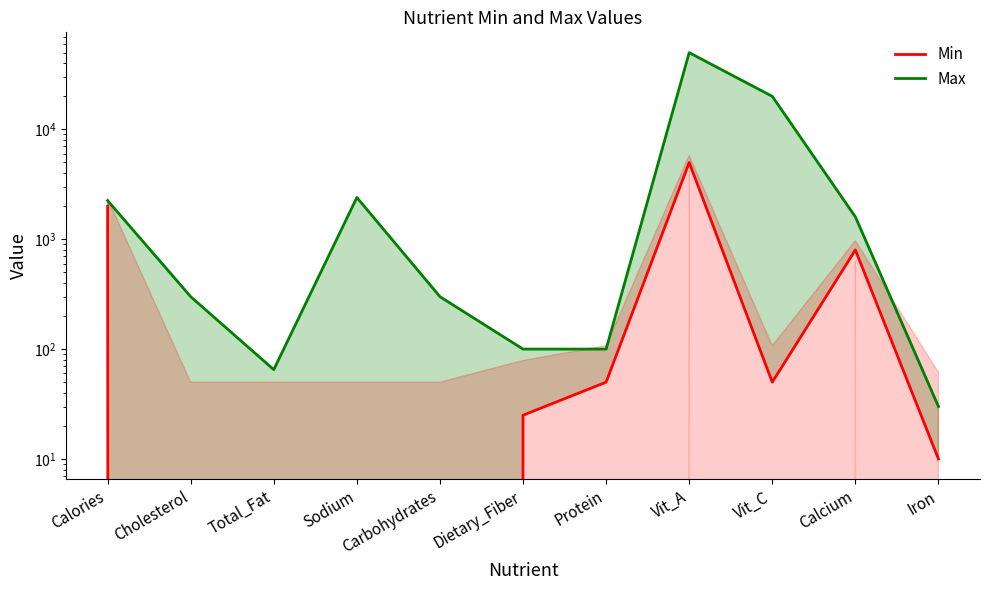

The value of Min at Vit_C is 50. True or false?

True